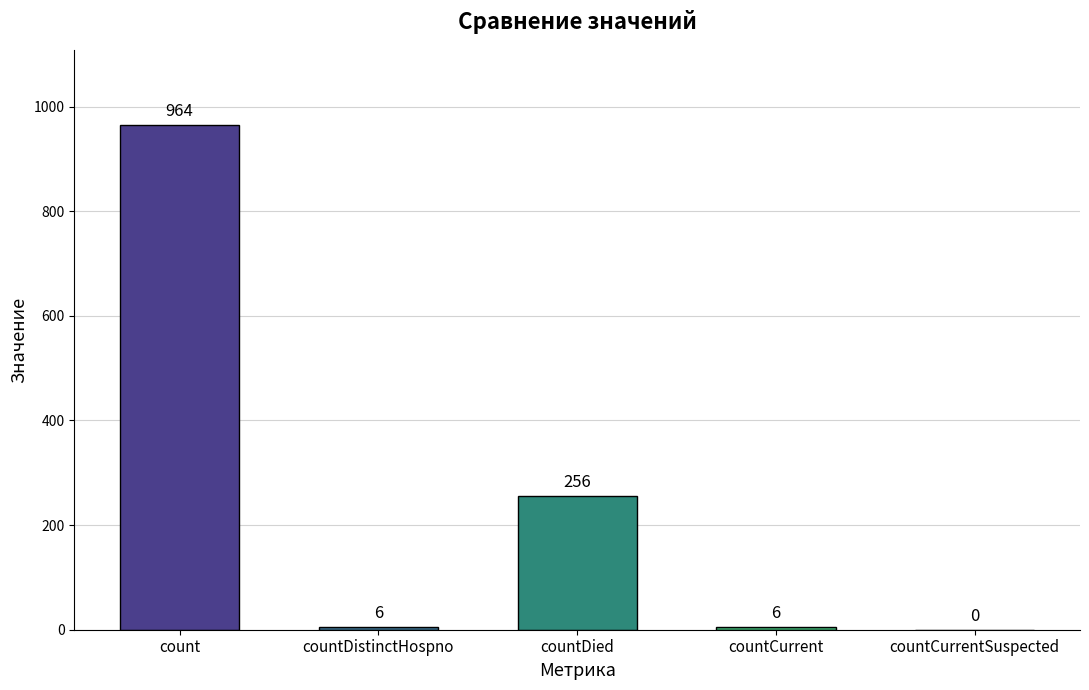

What is the greatest value displayed?

964